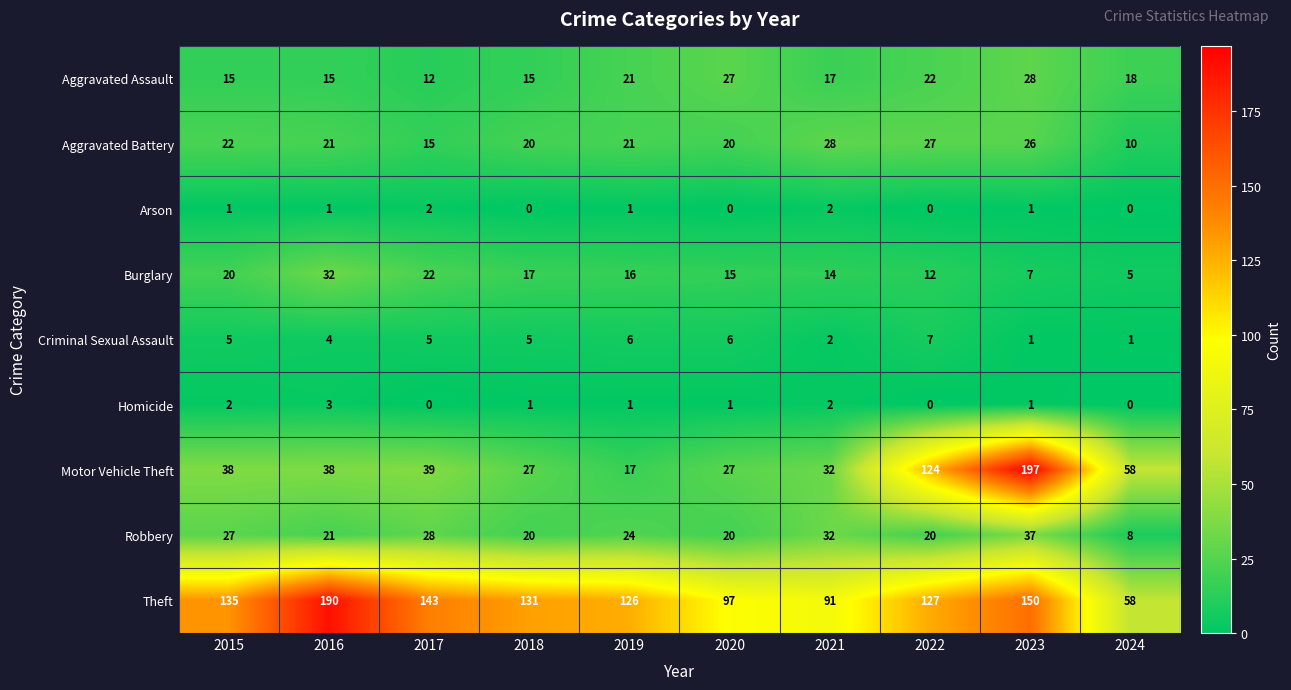

Which category has the highest value across all series?

2023